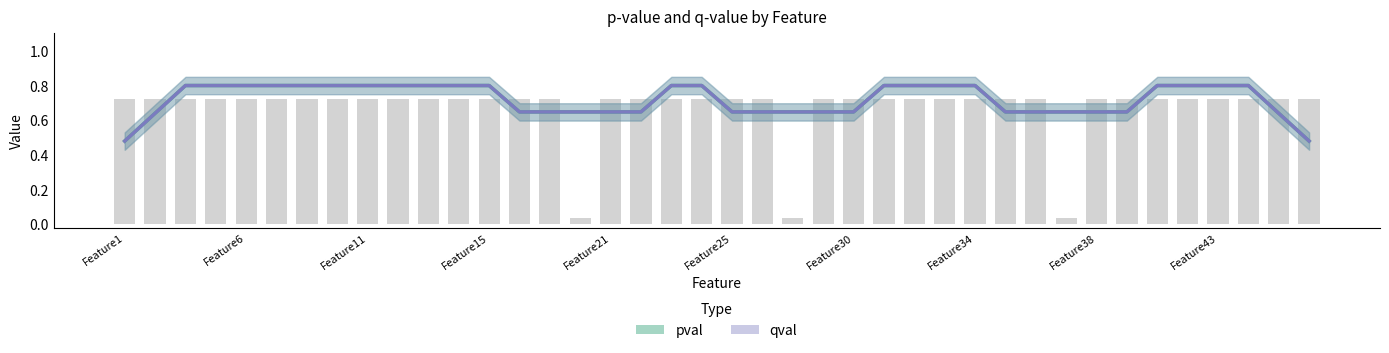

The value of qval at 37 is 0.8. True or false?

True